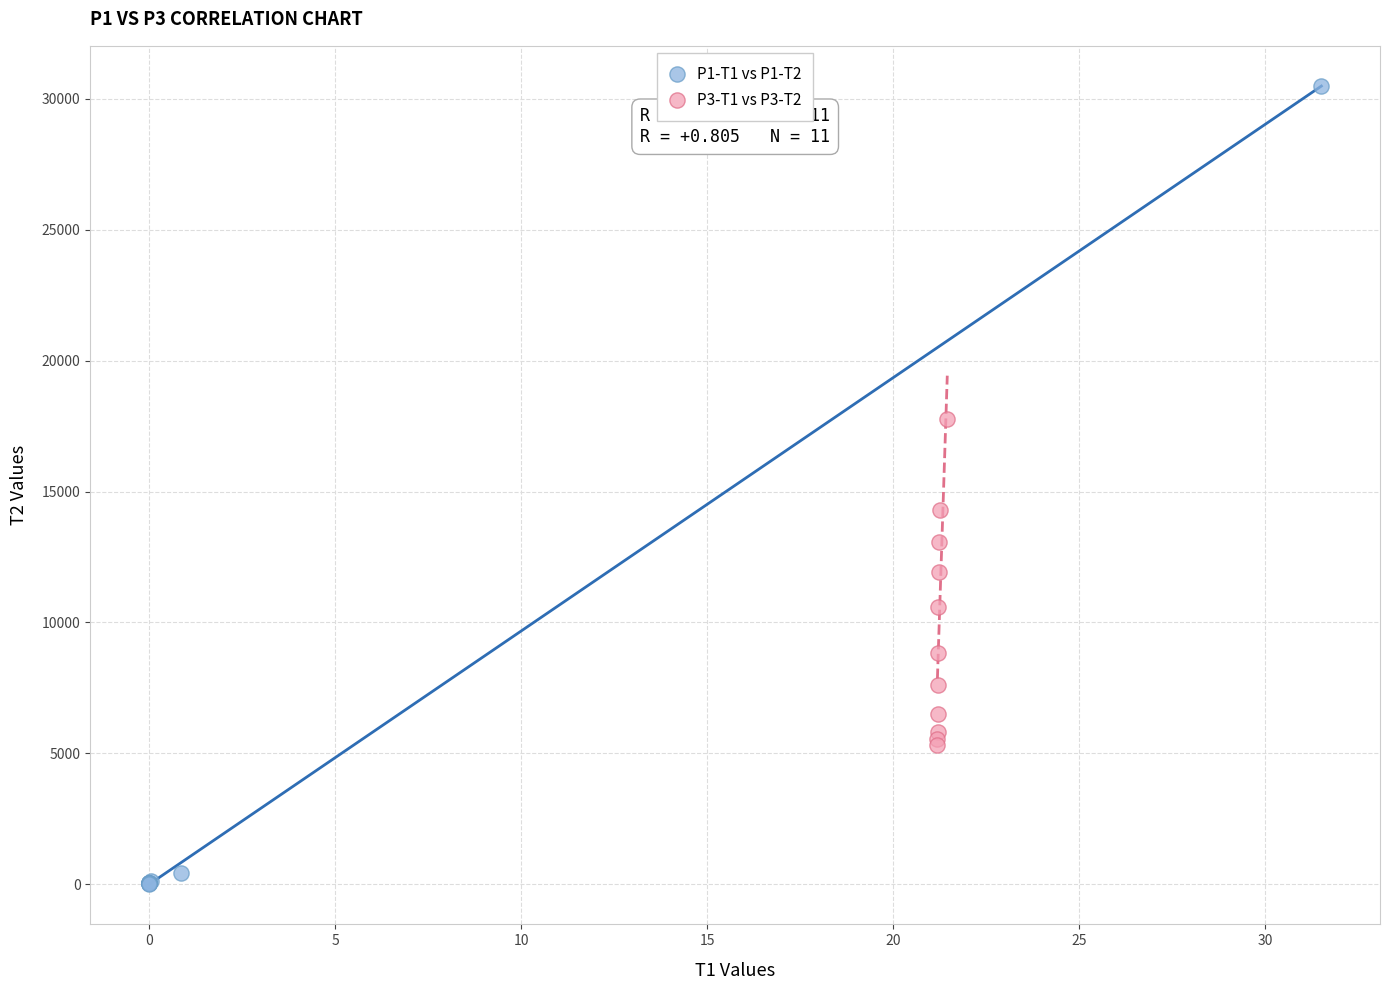

Which series has the largest Y range (max minus min)?

P1-T1 vs P1-T2